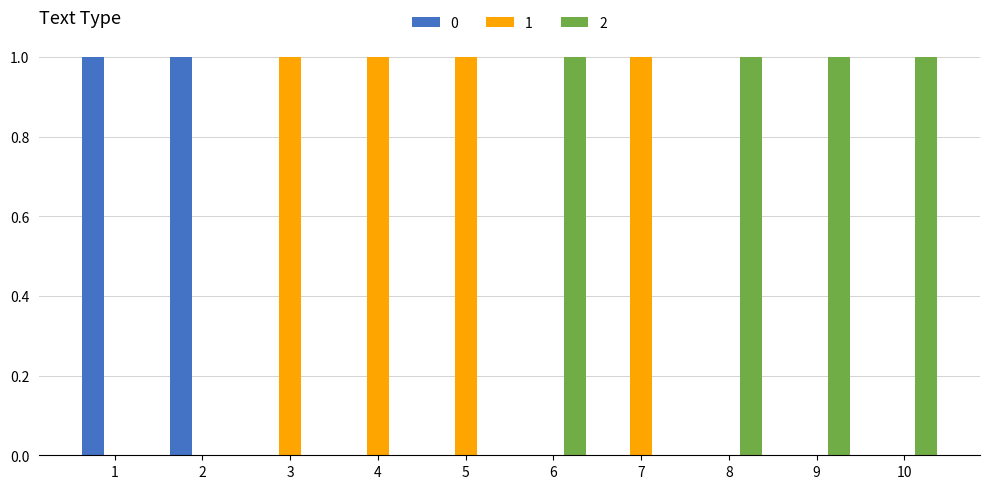

The value of 1 at 1 is -1. True or false?

False